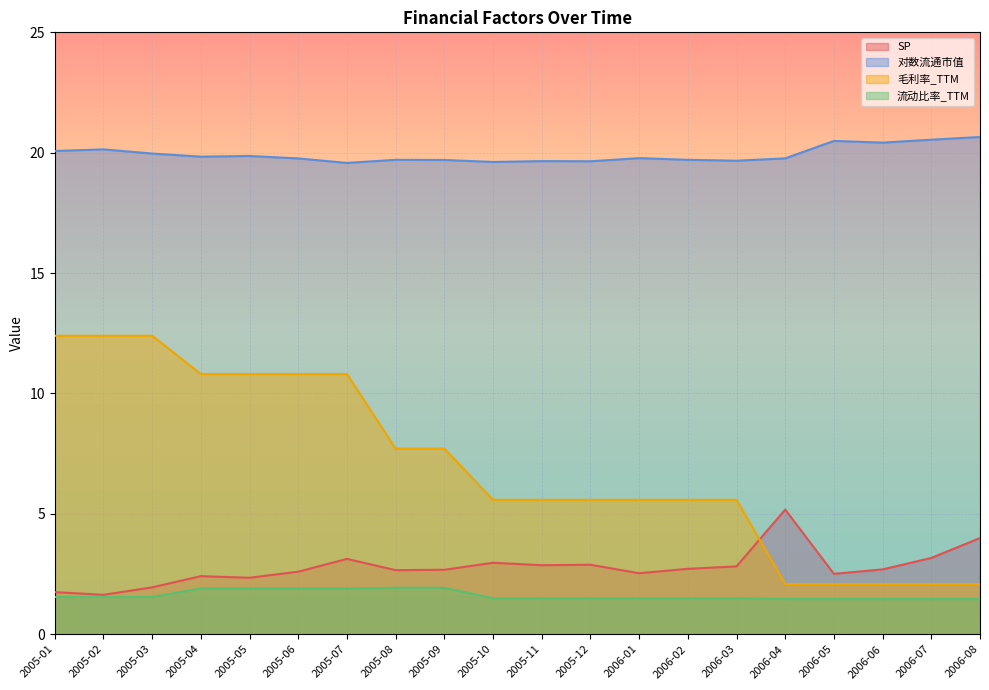

Reading left to right, what are all the values shown in this chart?

SP: 1.7	1.6	1.9	2.4	2.3	2.6	3.1	2.7	2.7	3.0	2.9	2.9	2.5	2.7	2.8	5.2	2.5	2.7	3.2	4.0
对数流通市值: 20.1	20.1	20.0	19.8	19.9	19.8	19.6	19.7	19.7	19.6	19.7	19.6	19.8	19.7	19.7	19.8	20.5	20.4	20.5	20.7
毛利率_TTM: 12.4	12.4	12.4	10.8	10.8	10.8	10.8	7.7	7.7	5.6	5.6	5.6	5.6	5.6	5.6	2.1	2.1	2.1	2.1	2.1
流动比率_TTM: 1.5	1.5	1.5	1.9	1.9	1.9	1.9	1.9	1.9	1.5	1.5	1.5	1.5	1.5	1.5	1.5	1.5	1.5	1.5	1.5